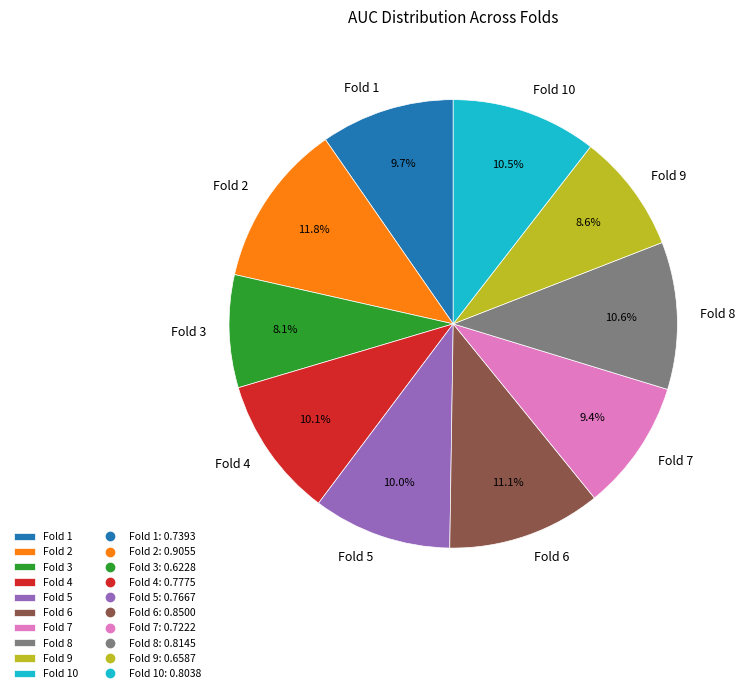

To the nearest percent, what is the difference between the largest and smallest slice percentages?

4%